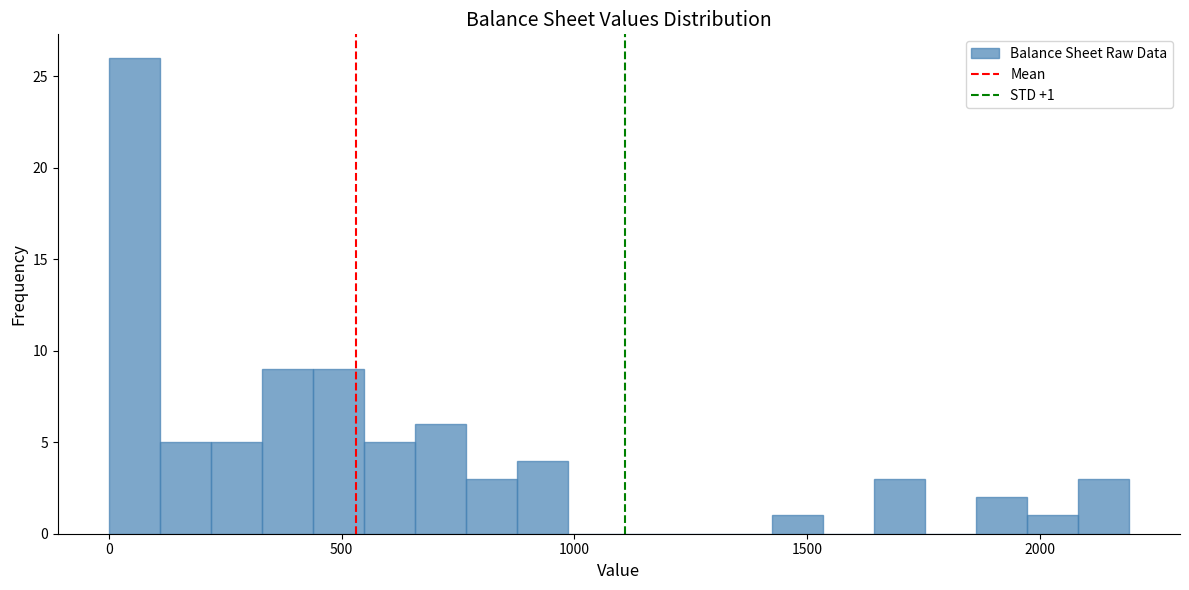

Read against the x-axis, roughly where is the centre of the tallest bar?

50